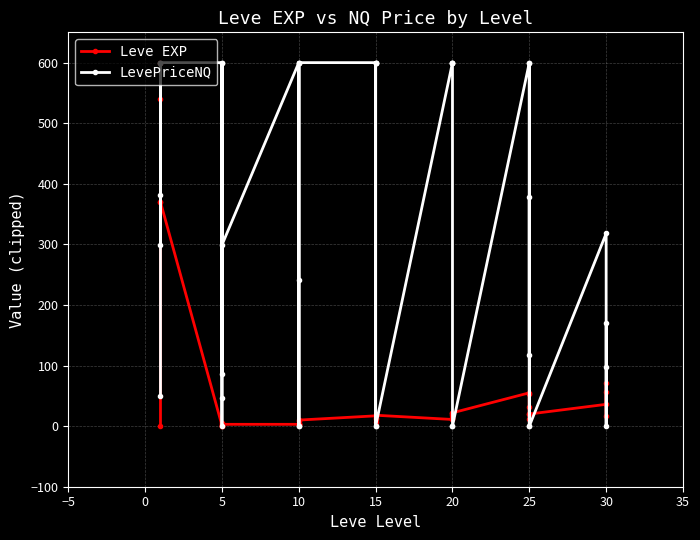

At which label does LevePriceNQ reach its minimum?

5